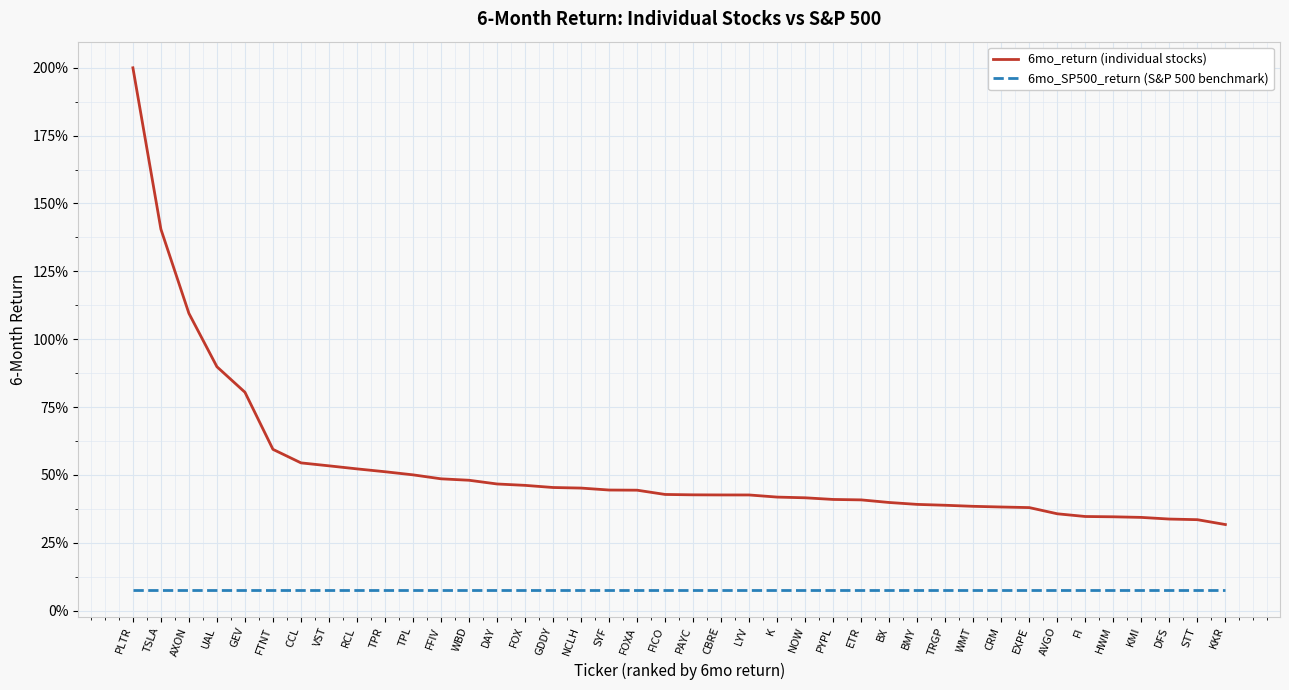

What is the approximate value of 6mo_return (individual stocks) at FICO?

0.4